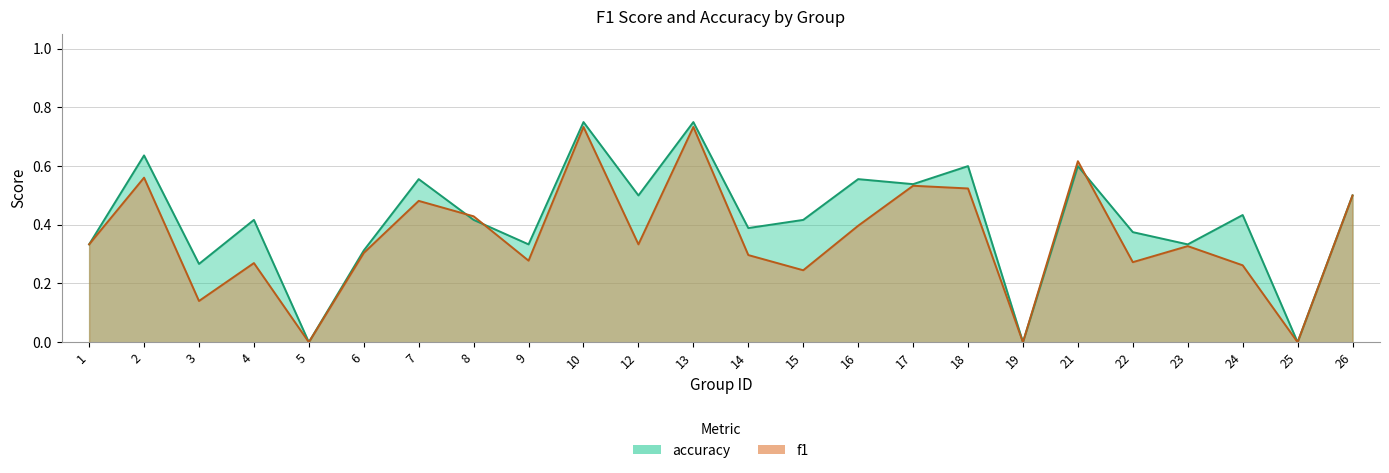

Is the value of f1 at 1 greater than the value of accuracy at 17?

No